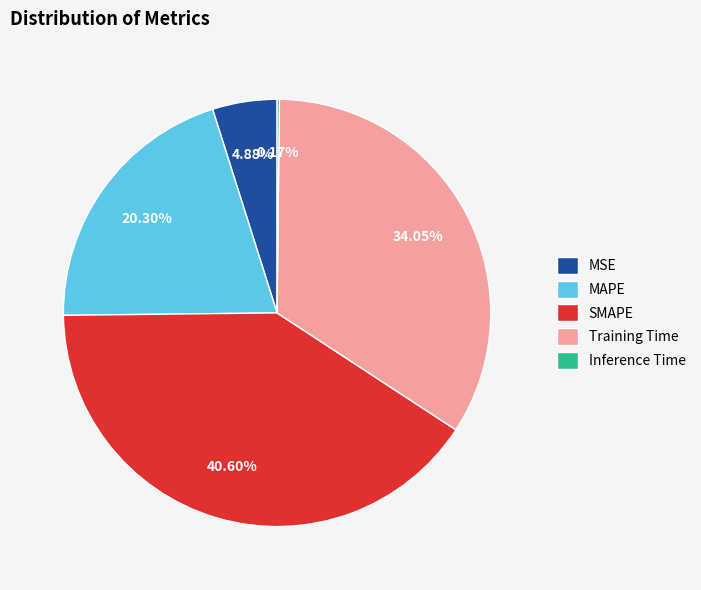

What is the largest slice in the pie chart?

SMAPE